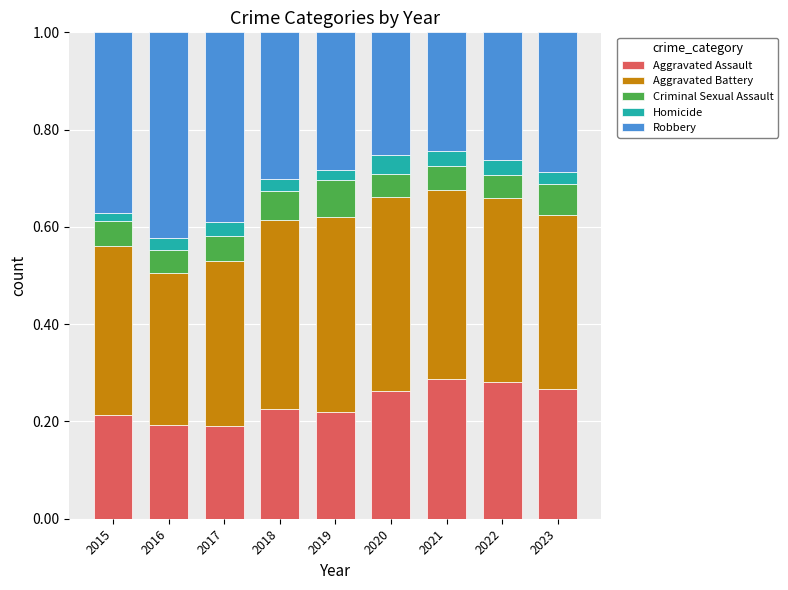

What is the total value across all series at 2021?

1.0